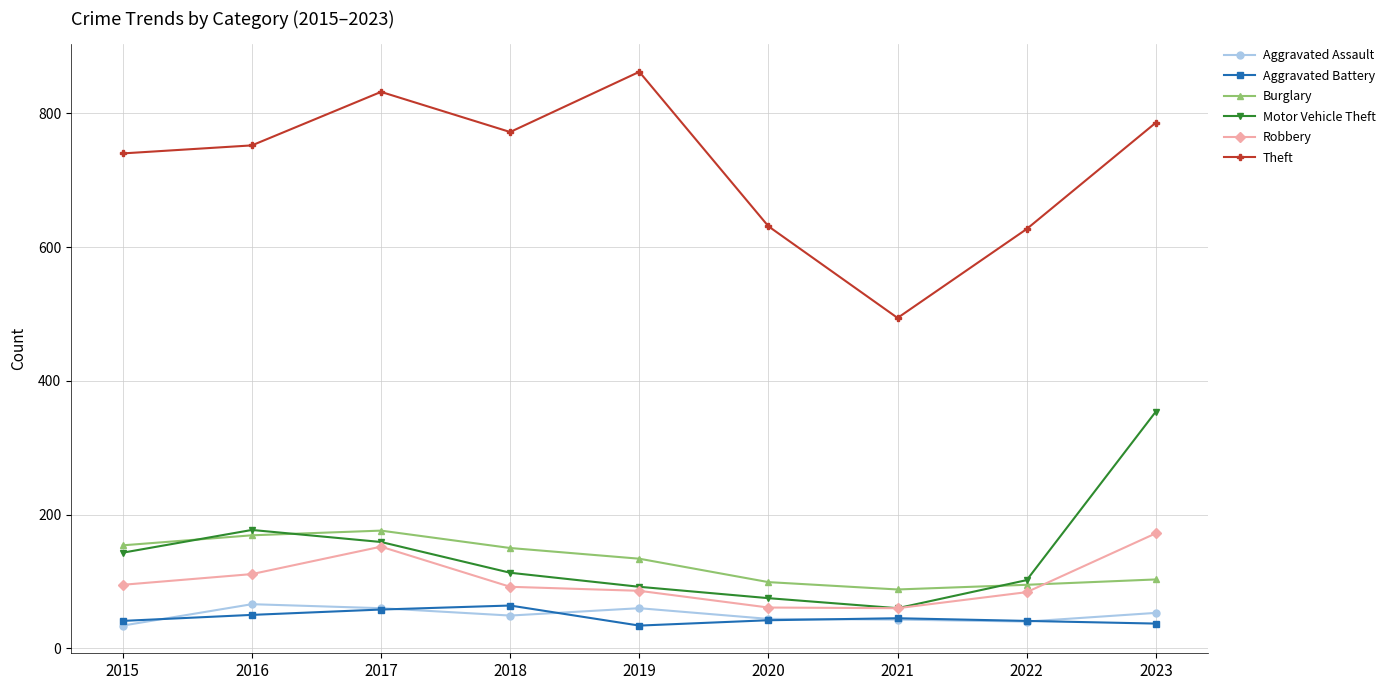

Which series has the largest range (max minus min)?

Theft